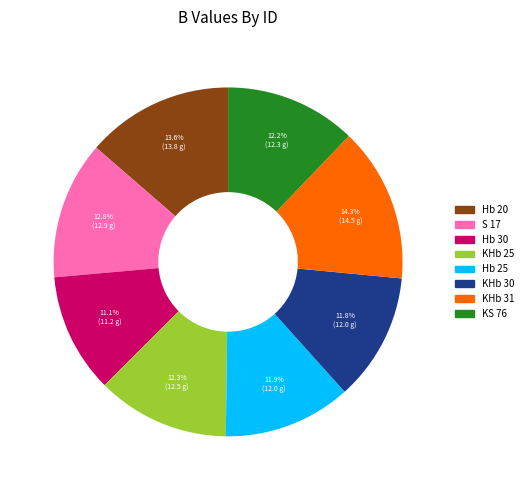

Combined, what portion of the pie is Hb 25 and KHb 25?

24.2%